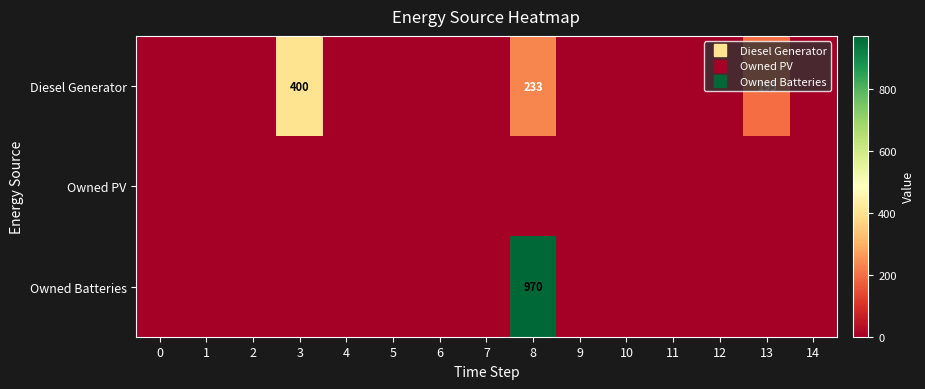

Which series has the widest spread of values?

Owned Batteries